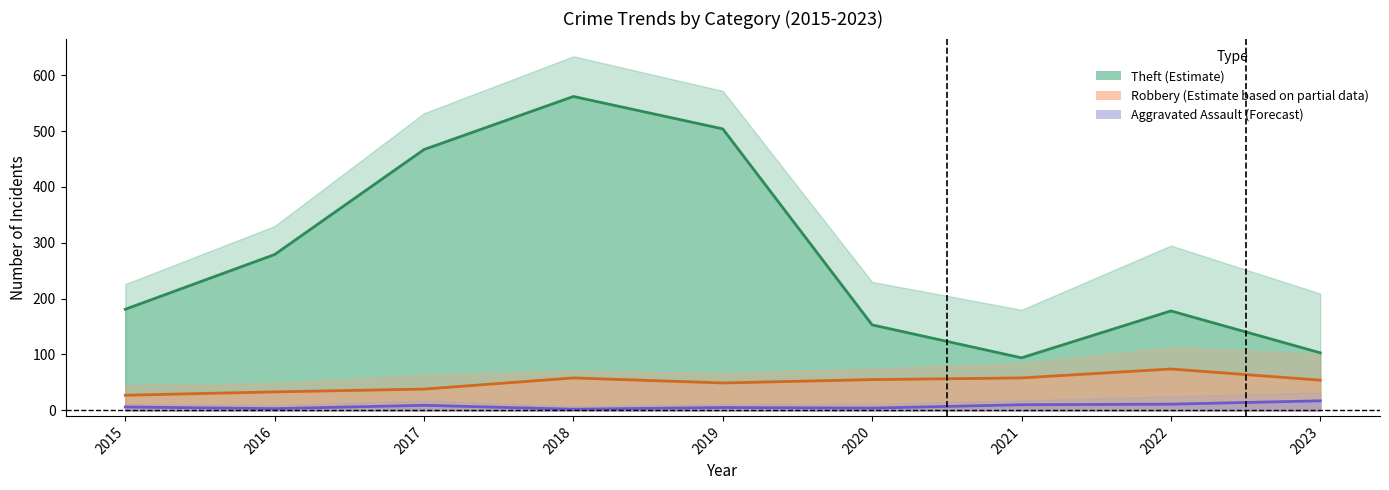

True or false: Theft (Estimate) and Robbery (Partial Estimate) cross at least once.

False